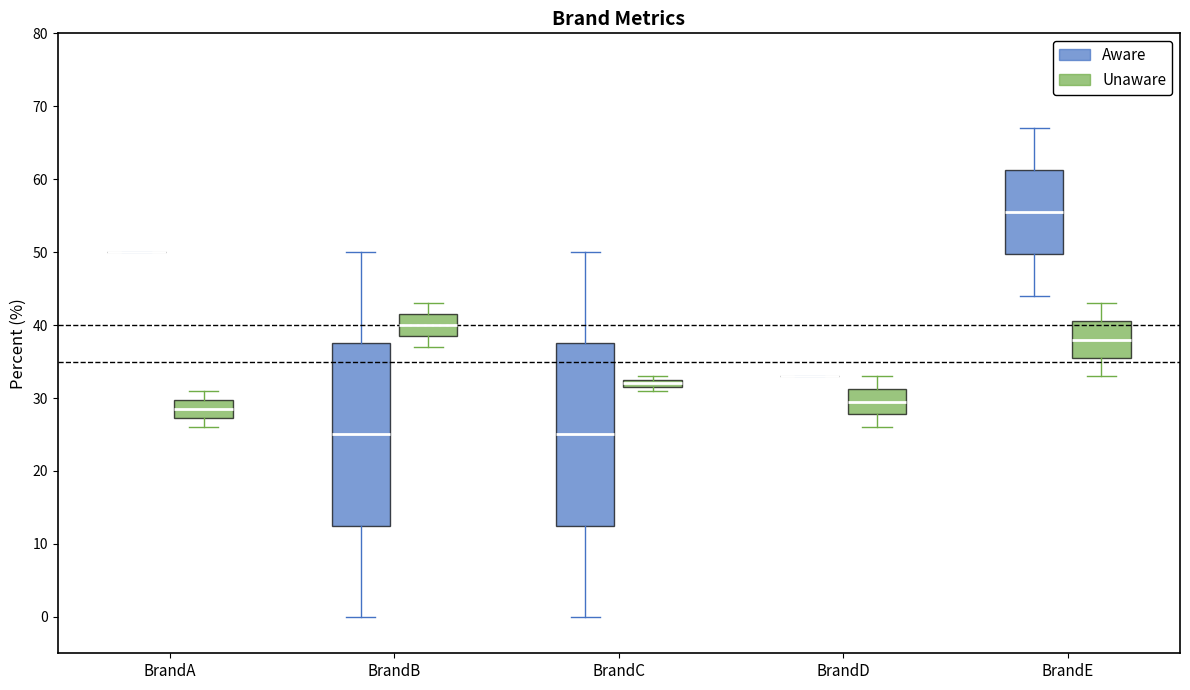

Where is the lower edge of the box for BrandD (Unaware) on the y-axis? The values are not printed on the chart, so give them approximately, as read against the axis.

28